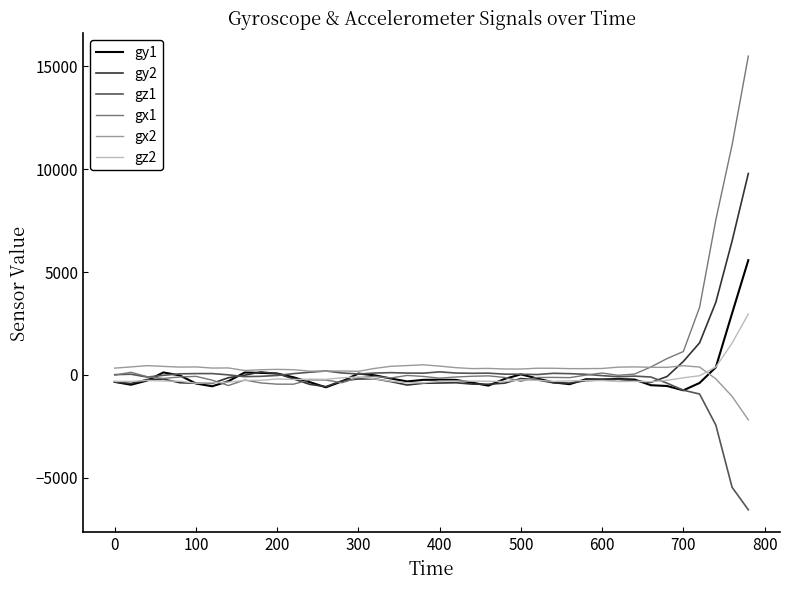

True or false: gz2 and gx1 intersect in this chart.

True